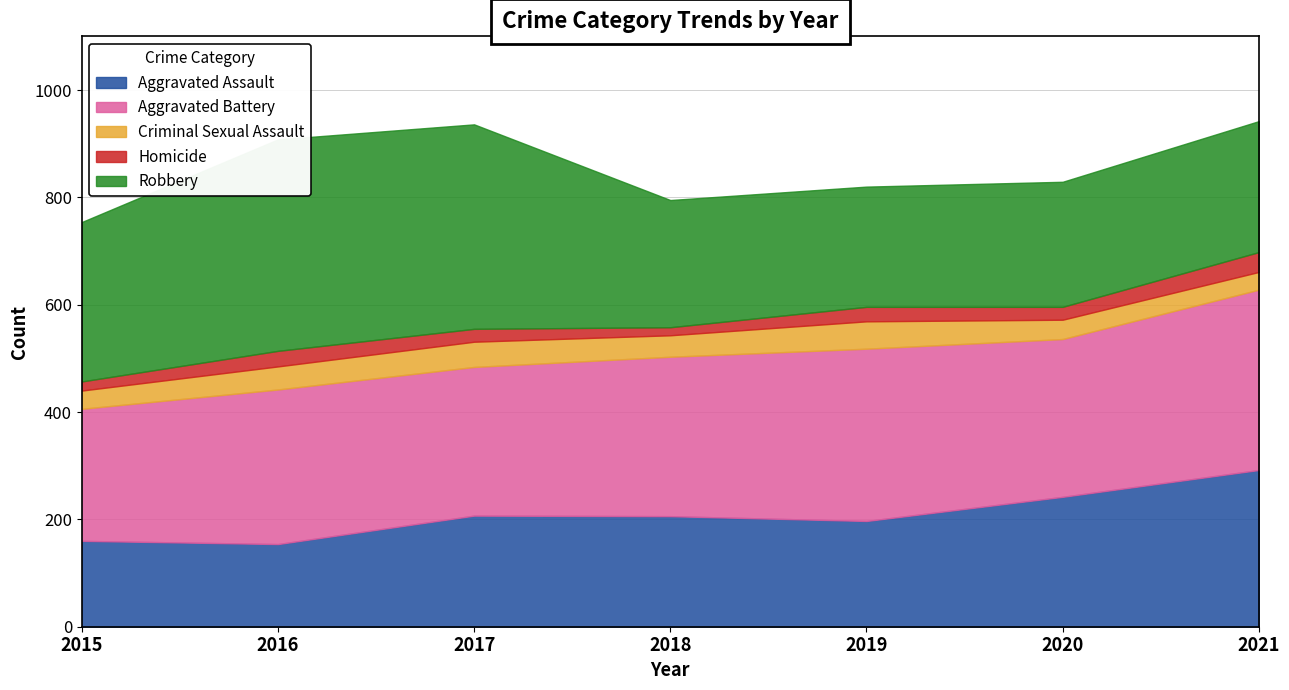

How many distinct data groups are displayed?

5